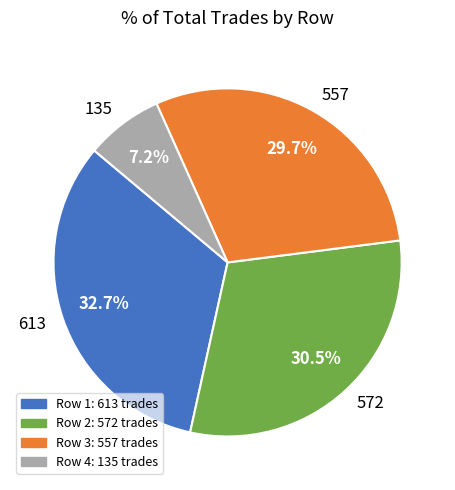

To the nearest percent, what is the combined percentage of 572 and 613?

63%